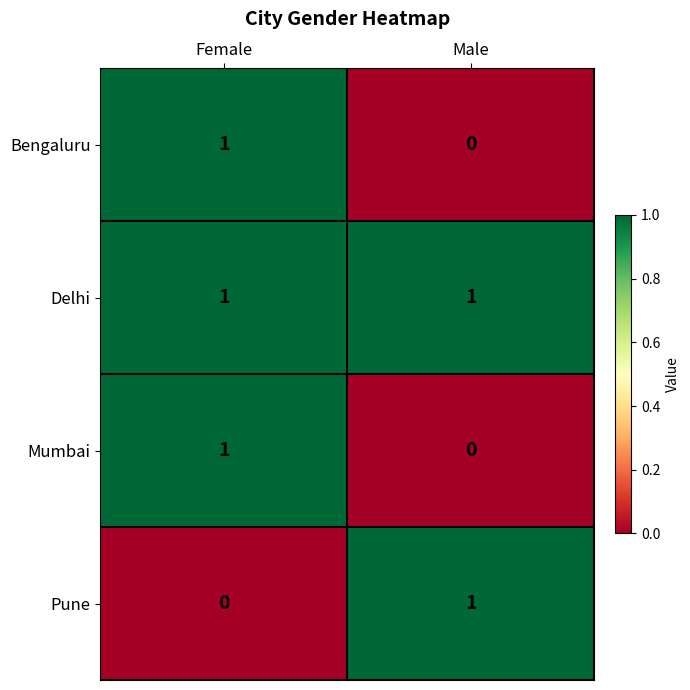

At which label does Bengaluru reach its minimum?

Male